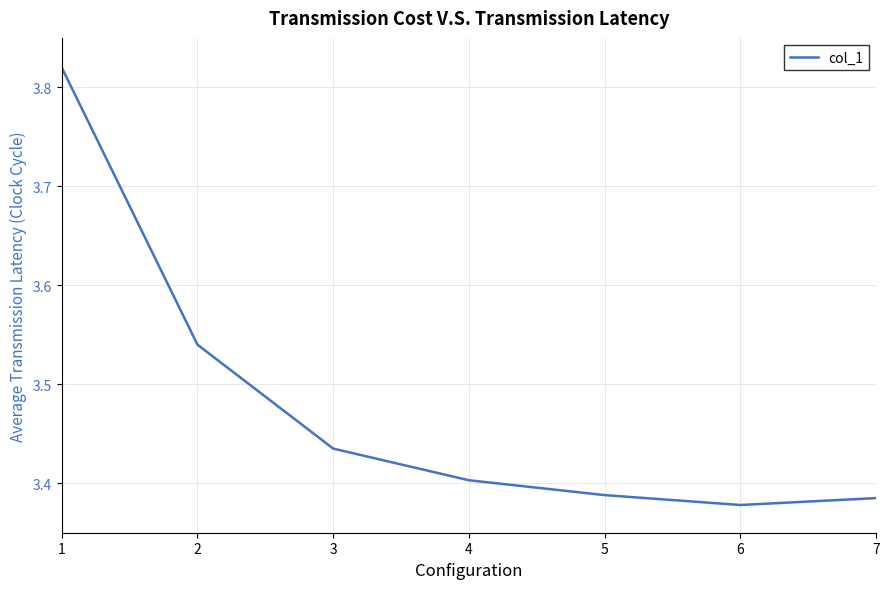

Does the chart display data point markers on the line(s)?

No